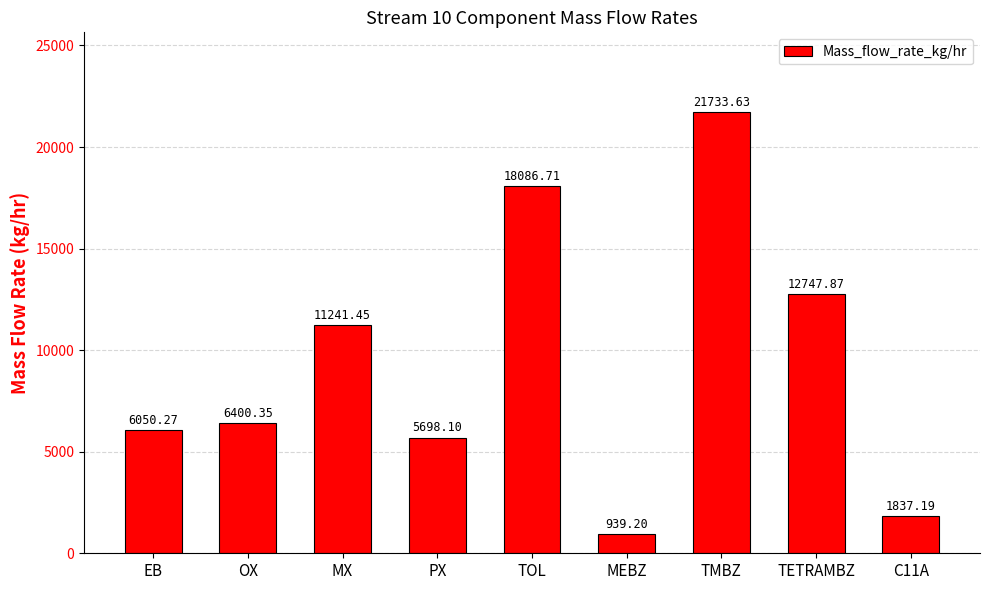

True or false: the data shows 11241.4 at MX.

True